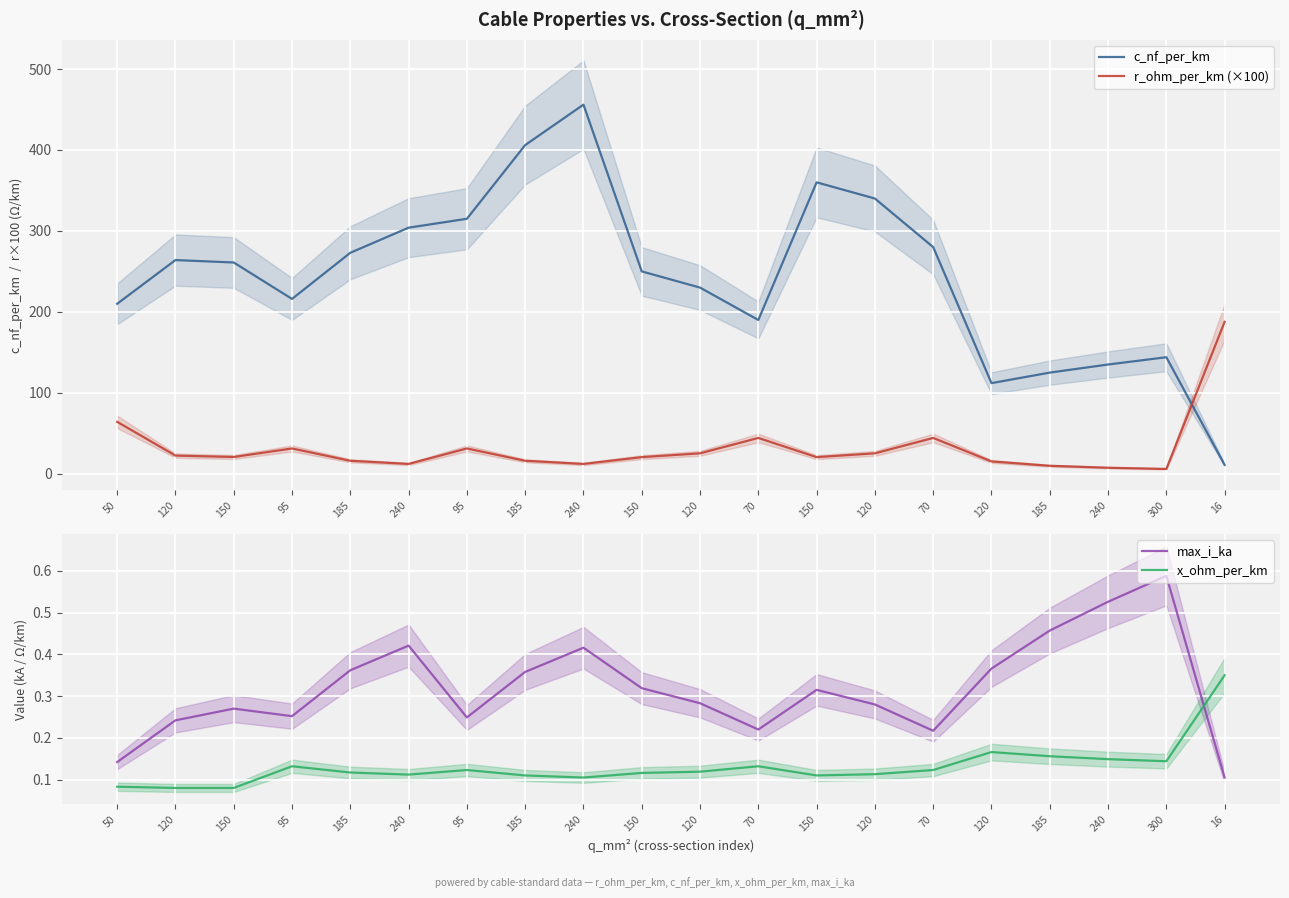

What is the sum of all r_ohm_per_km (×100) values?

633.5